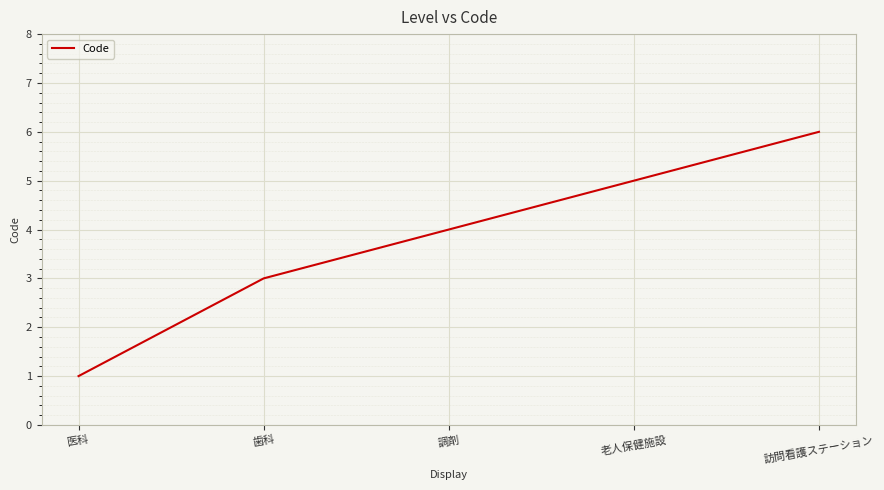

Reading left to right, transcribe all the data shown in this chart.

医科=1	歯科=3	調剤=4	老人保健施設=5	訪問看護ステーション=6